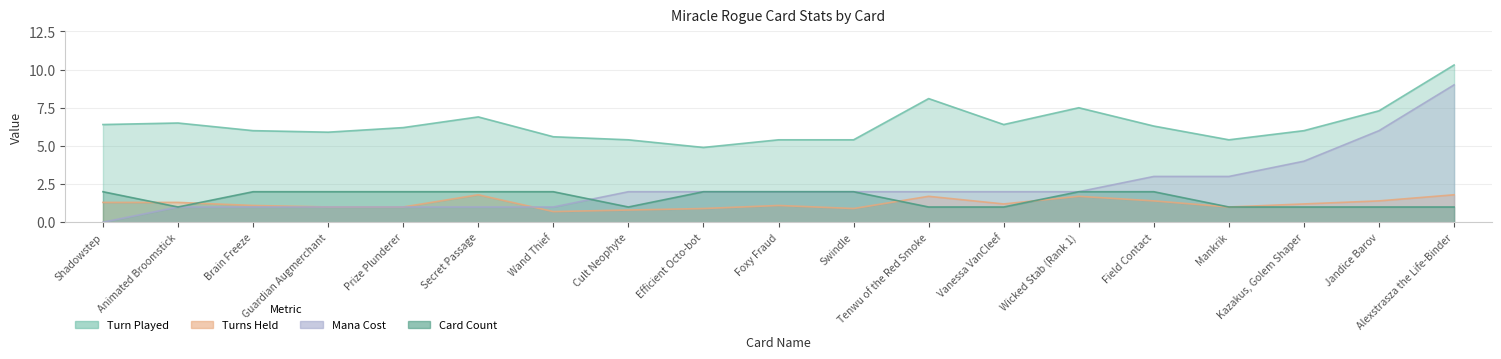

How many lines are shown in the chart?

4